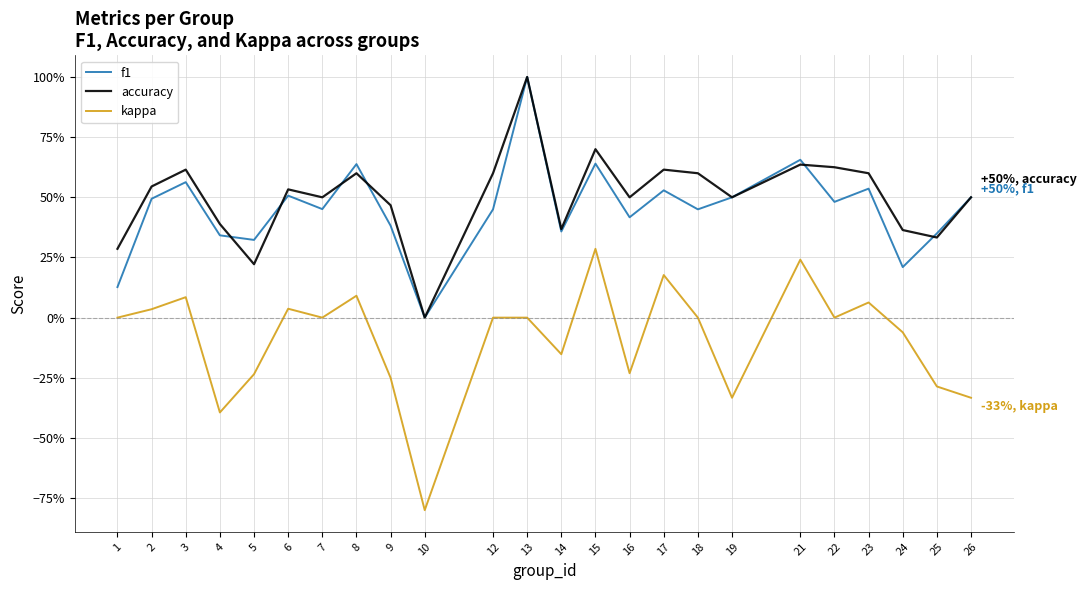

What are all the series names shown in the legend?

f1, accuracy, kappa